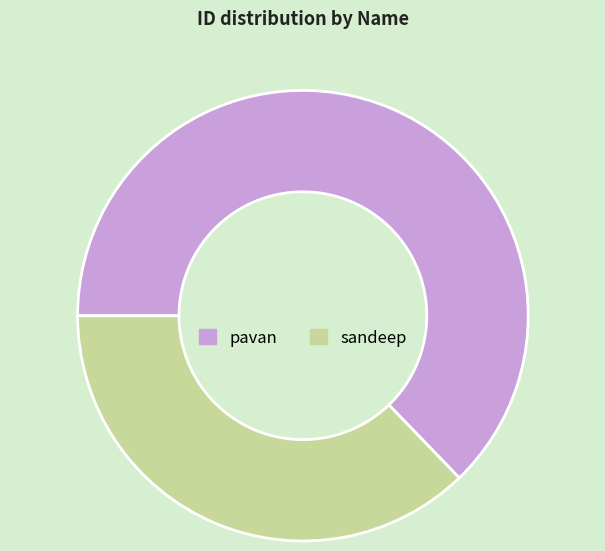

Which category accounts for the majority?

pavan